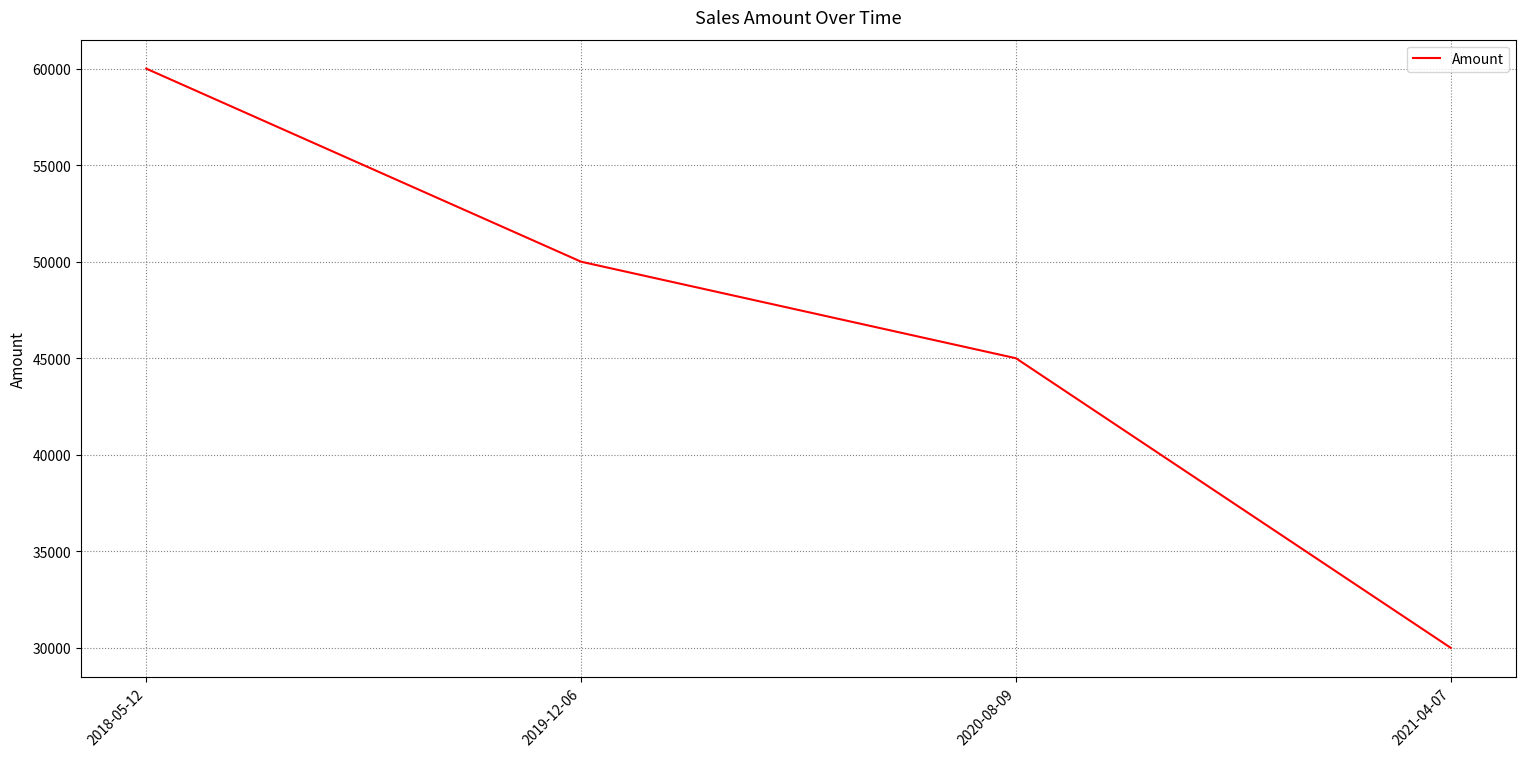

At which label is the value closest to 45000?

2020-08-09